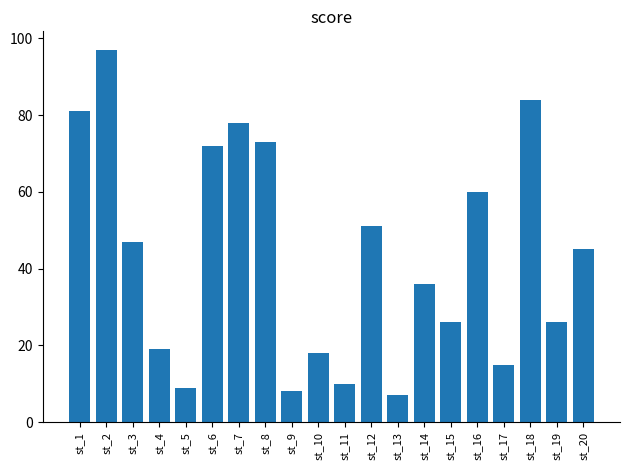

Approximately how many times larger is the value at st_3 compared to st_20?

1.0